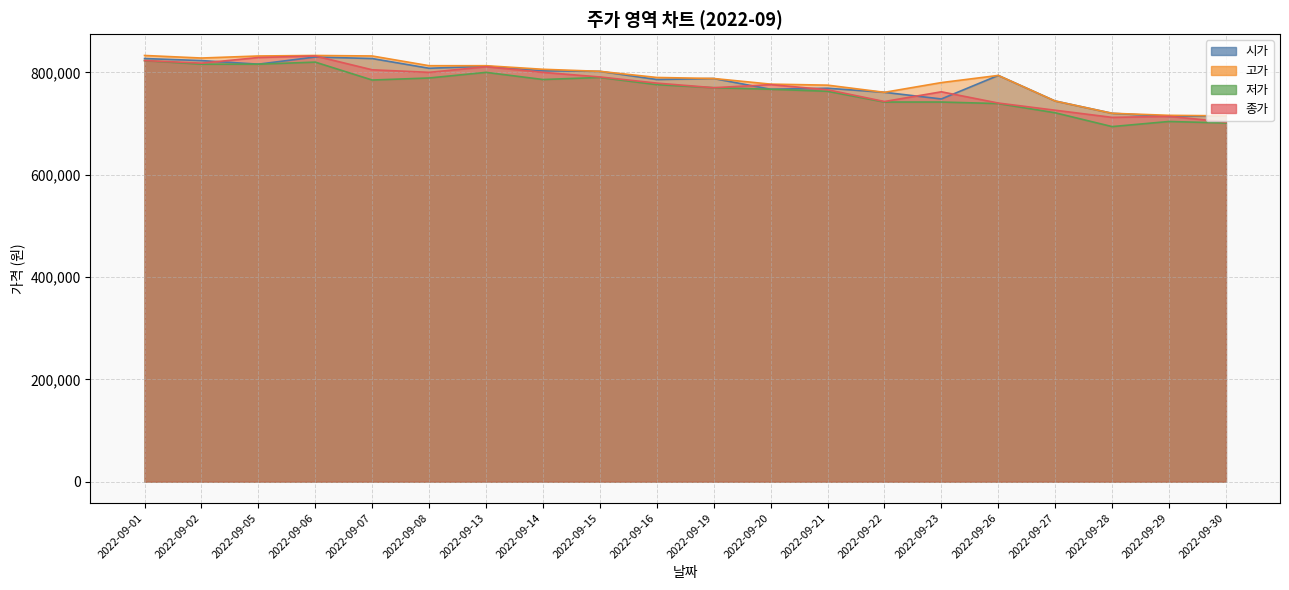

Read the 고가 value at 2022-09-30.

715000